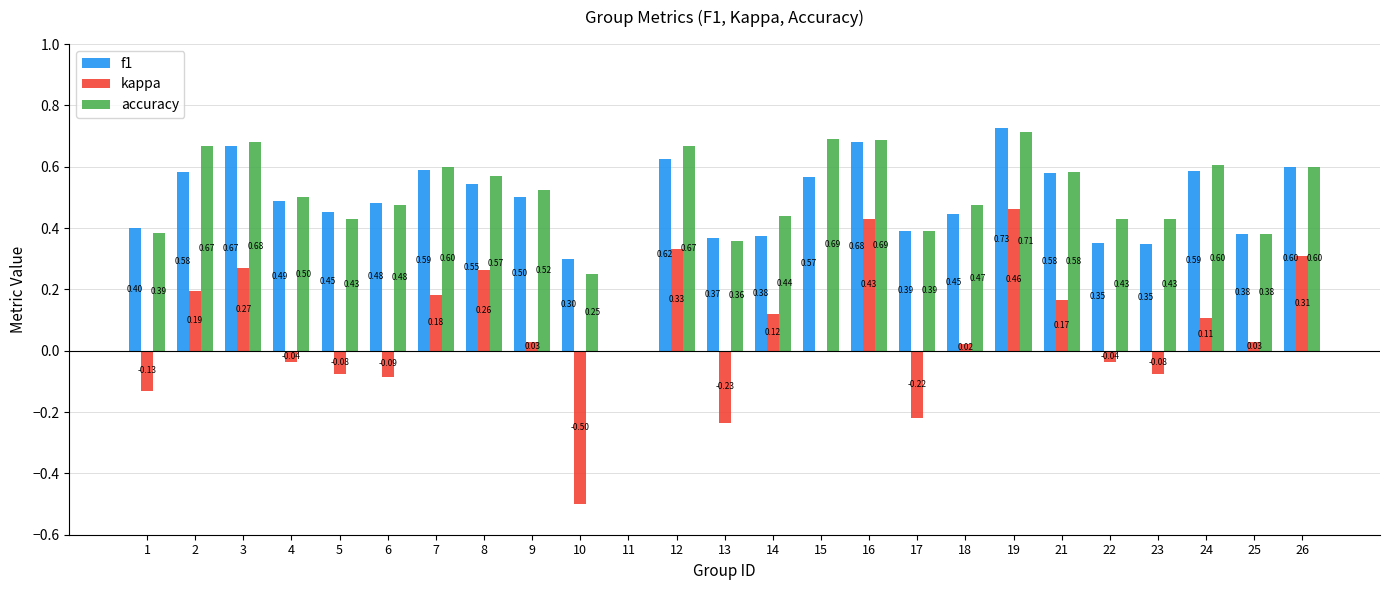

What is the total value across all series at 7?

1.4